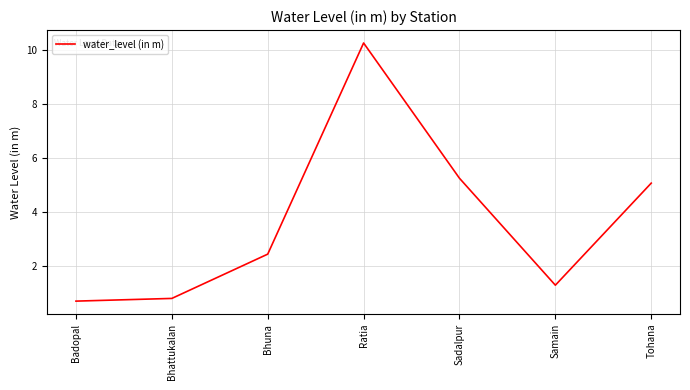

The chart shows a value of 0.7 at Badopal. True or false?

True